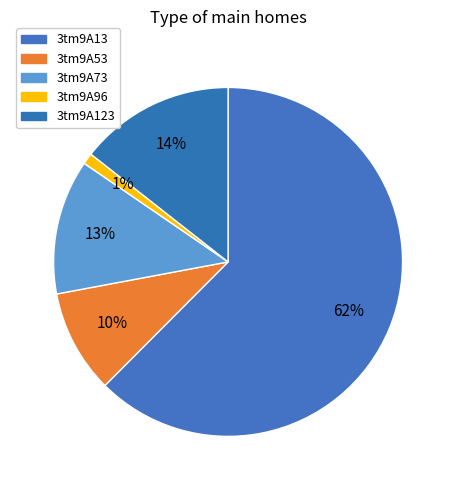

What is the ratio of the value at 3tm9A96 to the value at 3tm9A73?

0.1